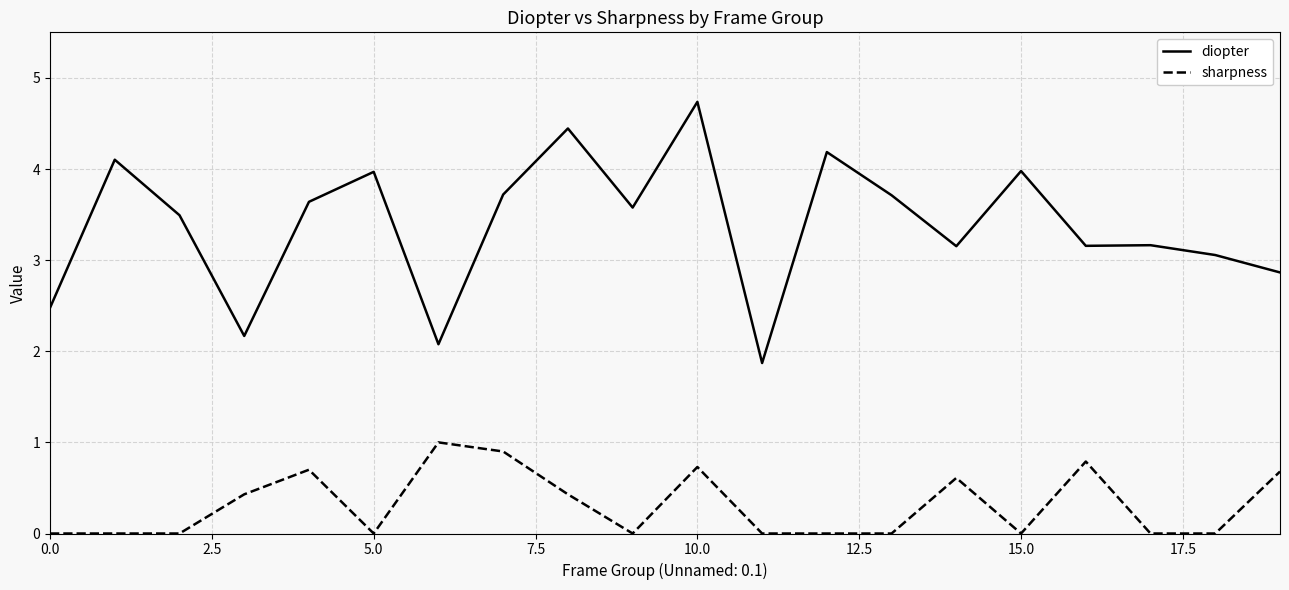

Which series has the largest total across all categories?

diopter